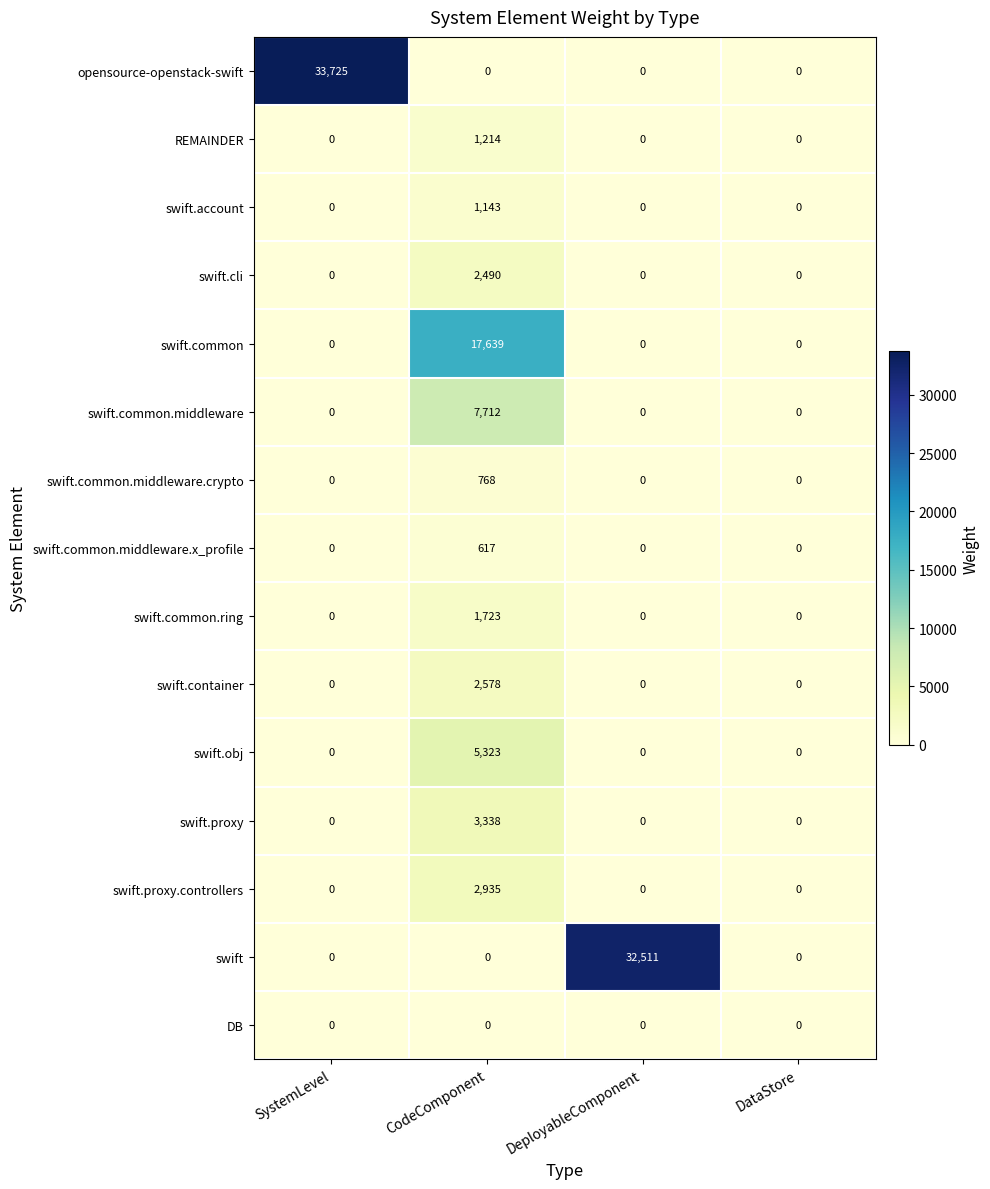

At which category is the sum across all series the highest?

CodeComponent